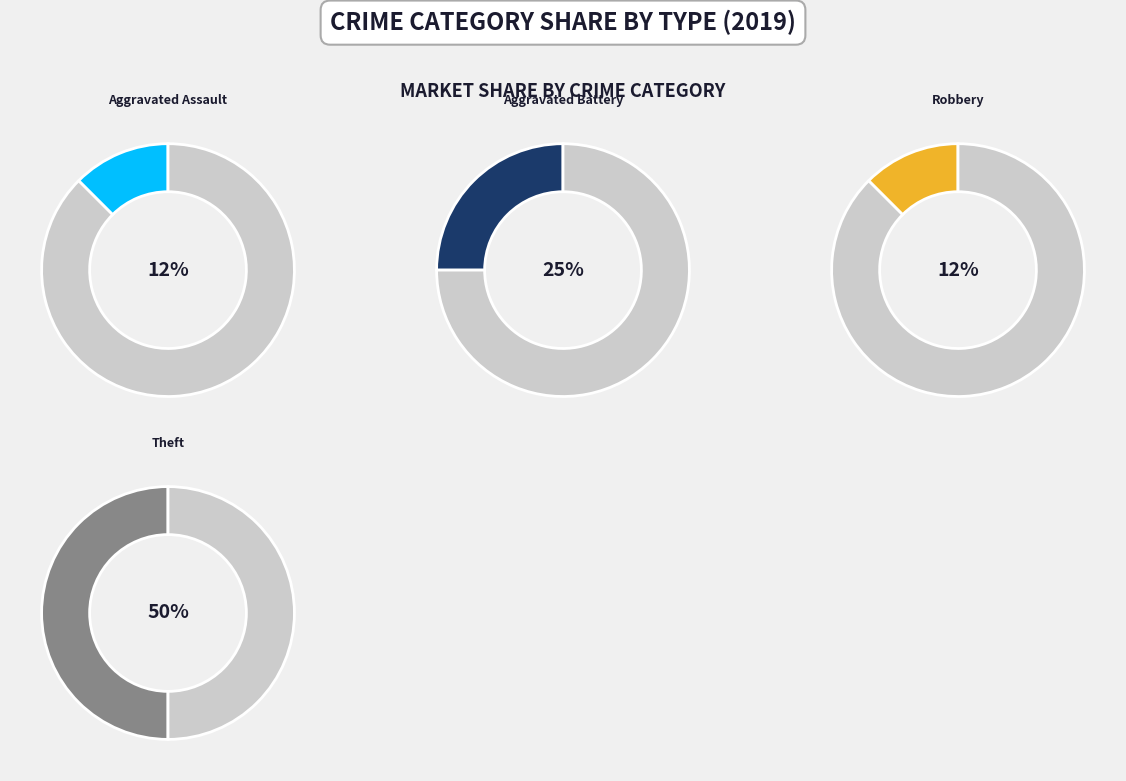

Is it true that Robbery is 2% of the pie?

False